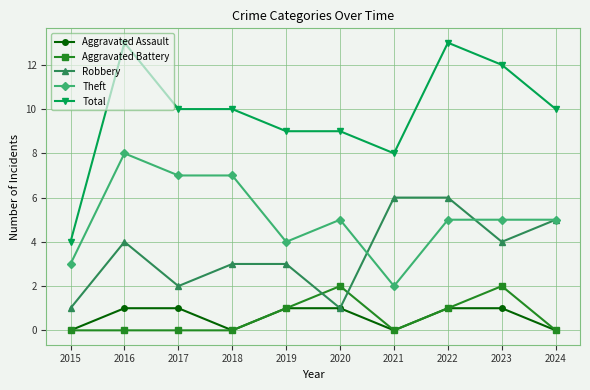

The value of Total at 2020 is 9. True or false?

True